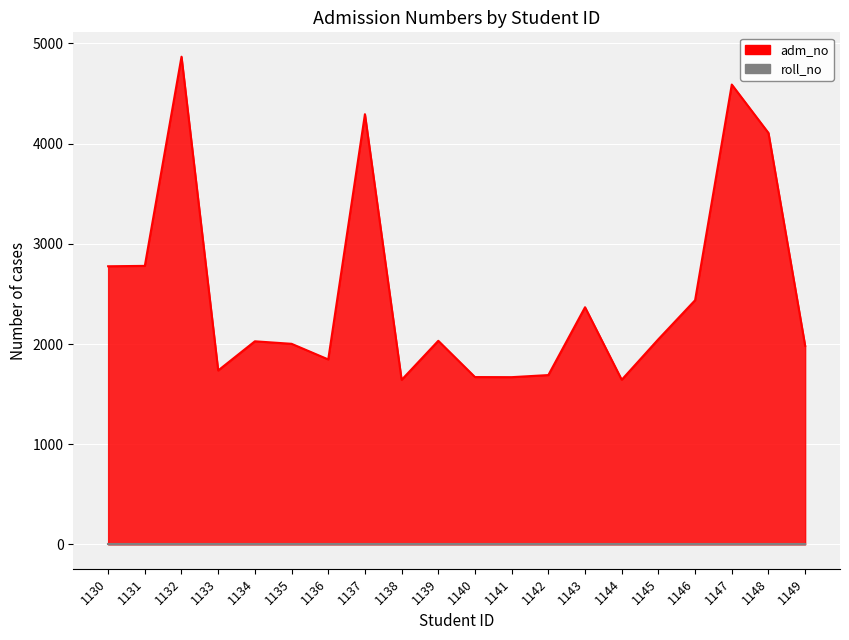

What is the ratio of the value at 1139 to the value at 1132?

0.4